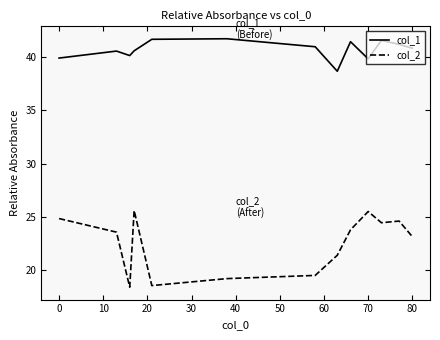

List the series in order of their overall mean, highest first.

col_1, col_2